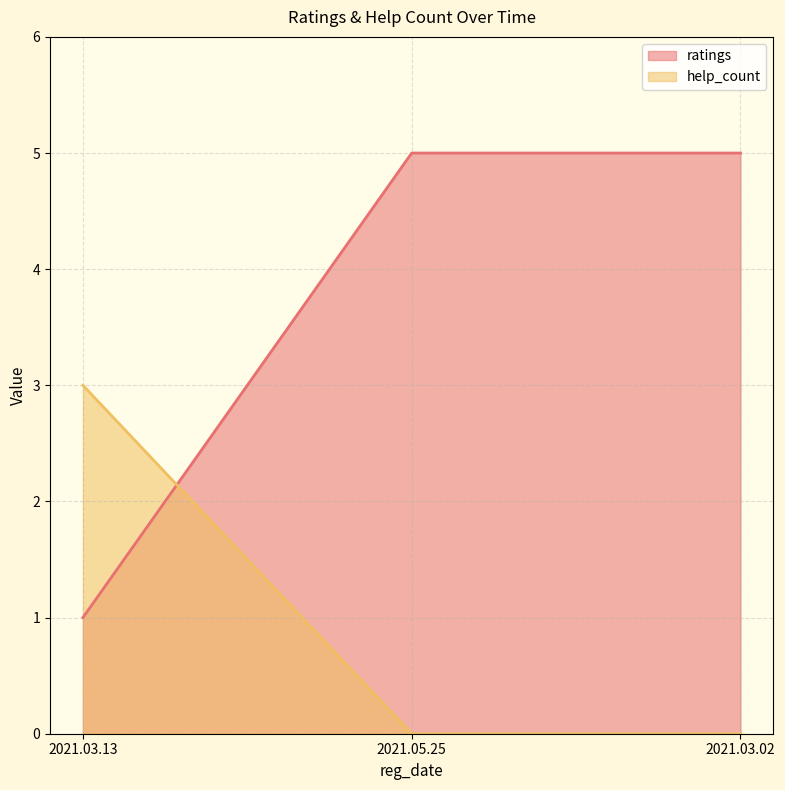

At which category is the sum across all series the highest?

2021.05.25